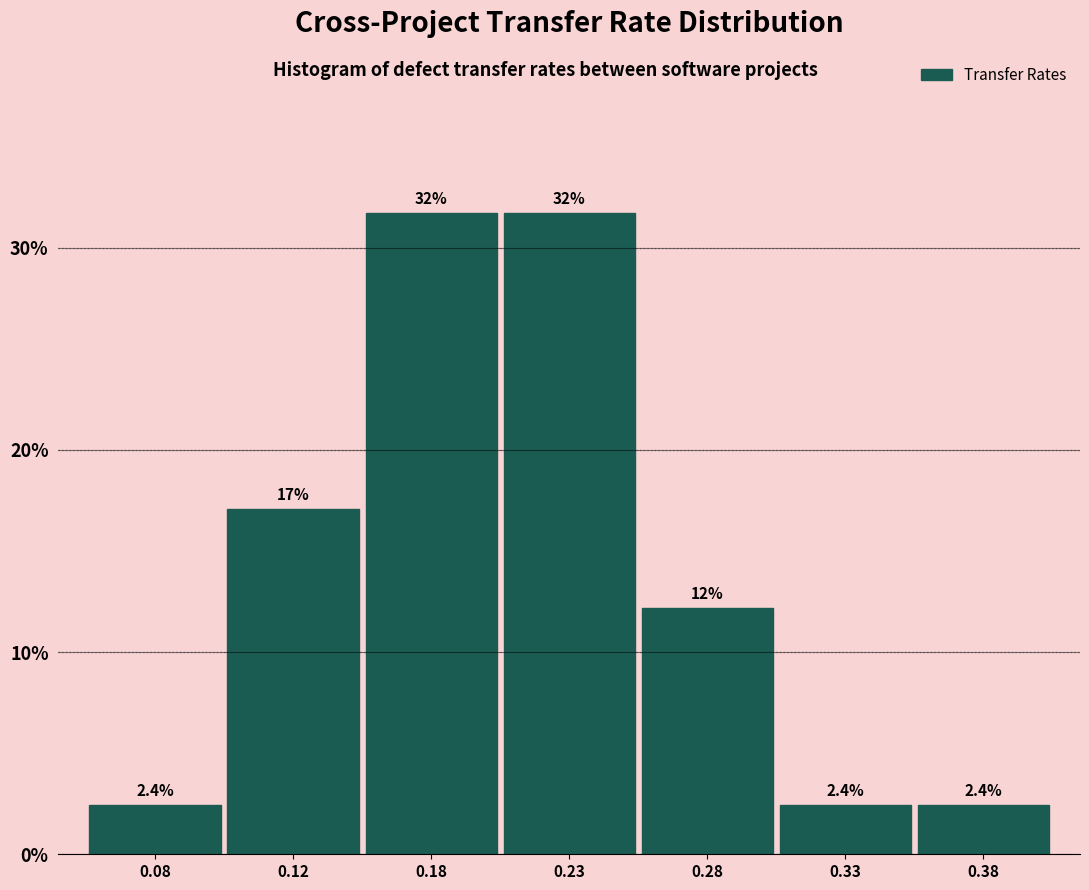

Reading left to right, list all the values displayed in this chart.

0.08=2.4	0.12=17.1	0.18=31.7	0.23=31.7	0.28=12.2	0.33=2.4	0.38=2.4